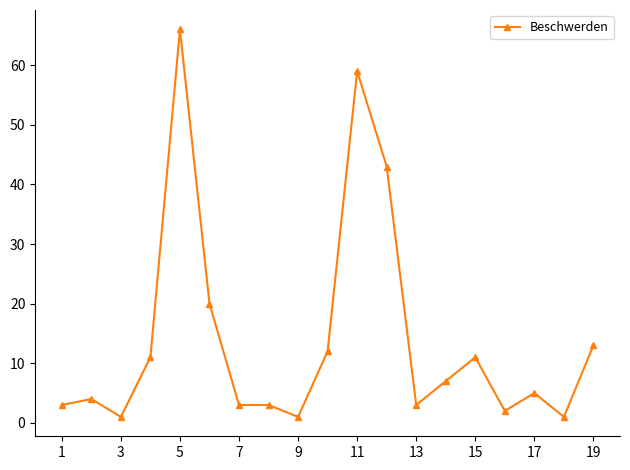

Is this an area chart (filled region under the line)?

No